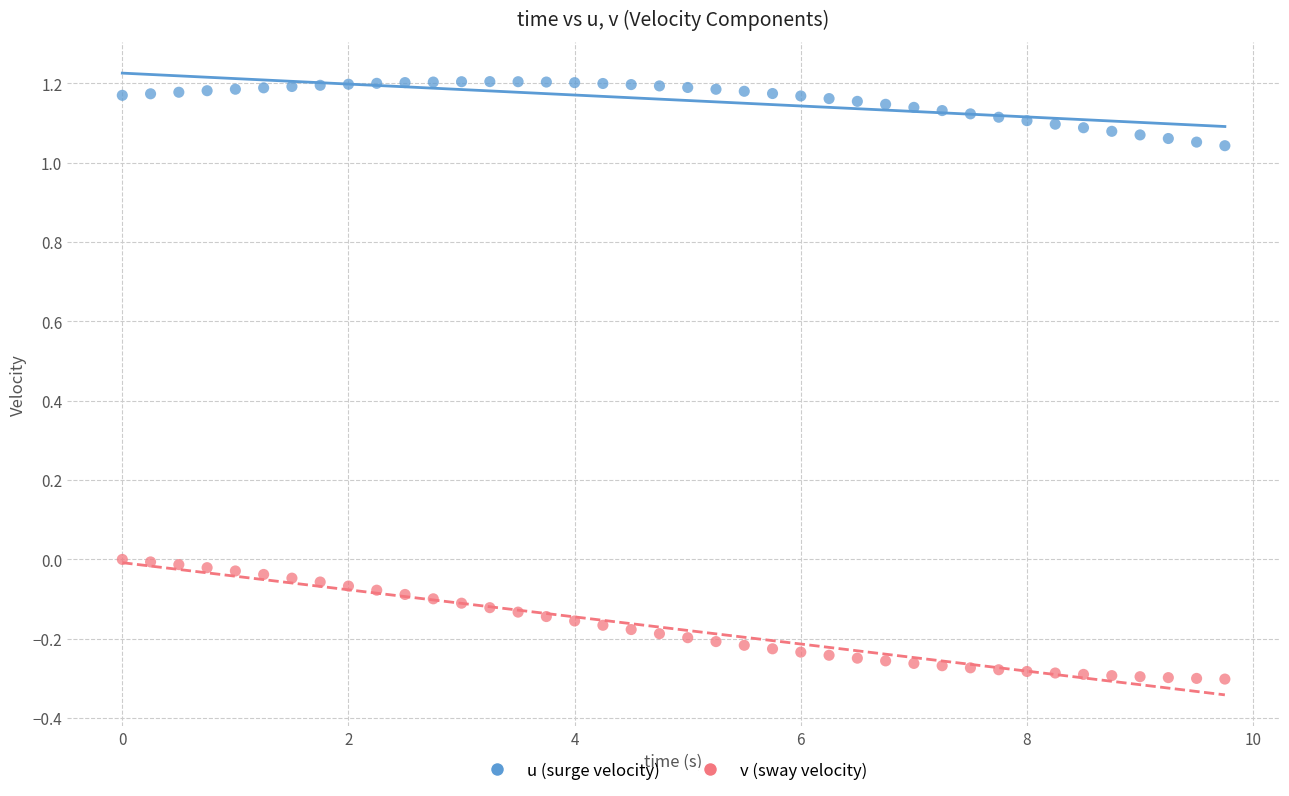

What is the X range (max minus min) for the scatter plot?

9.8